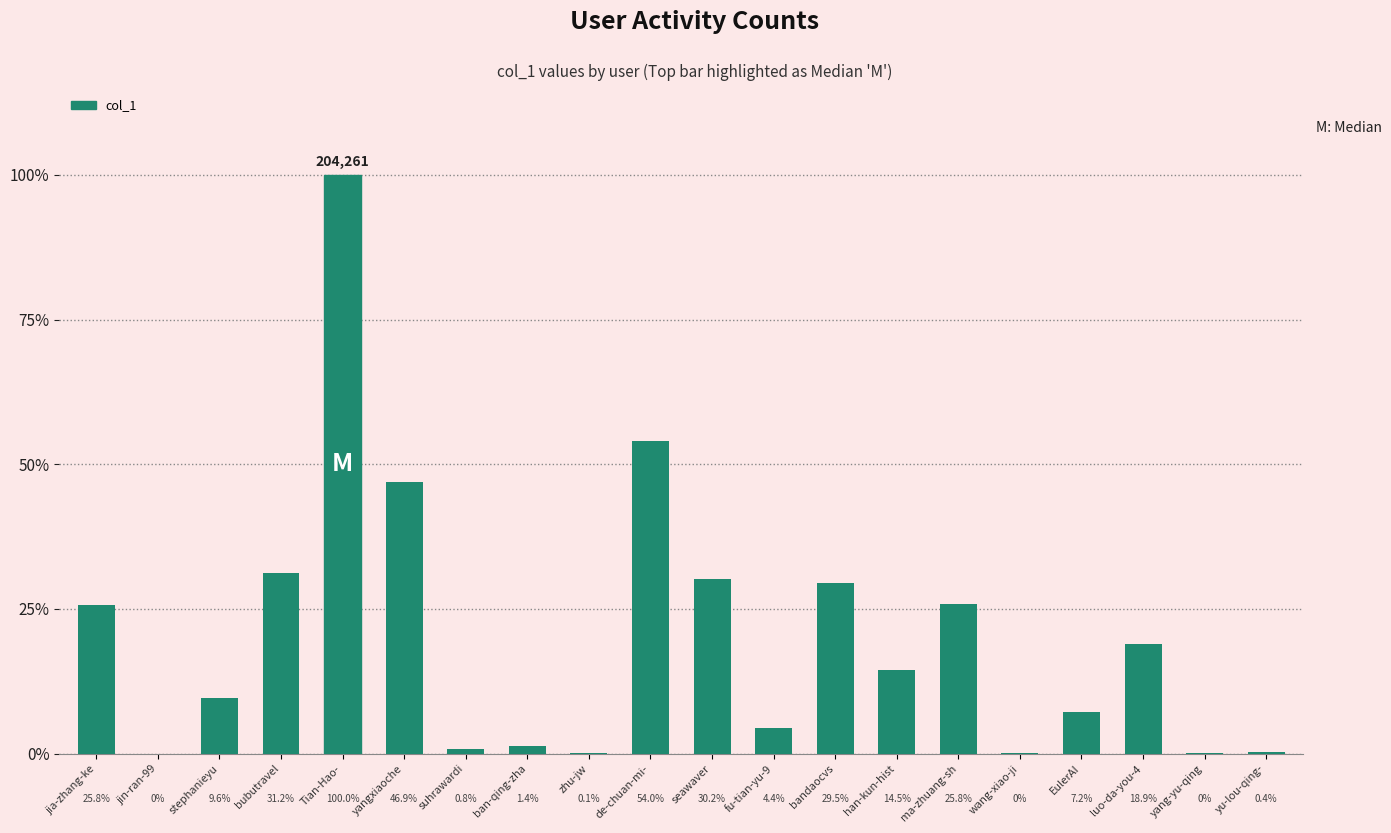

Which category has the highest value across all series?

Tian-Hao-